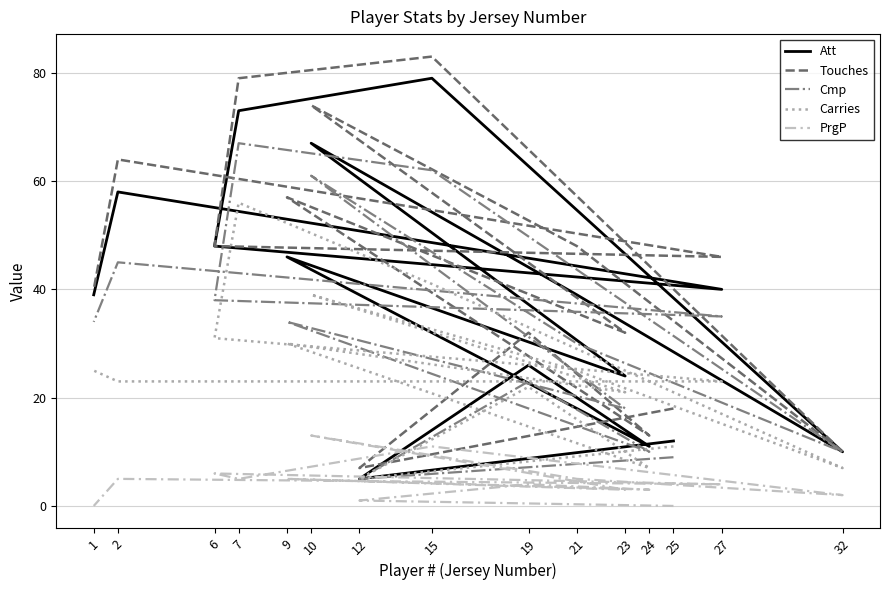

Count the number of categories in the chart.

15